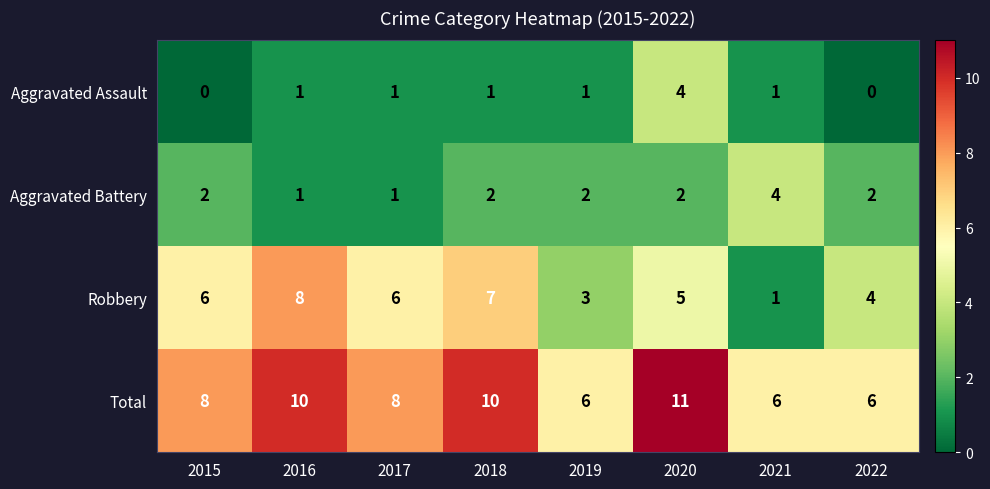

What is the difference between the maximum and minimum values in the Total series?

5